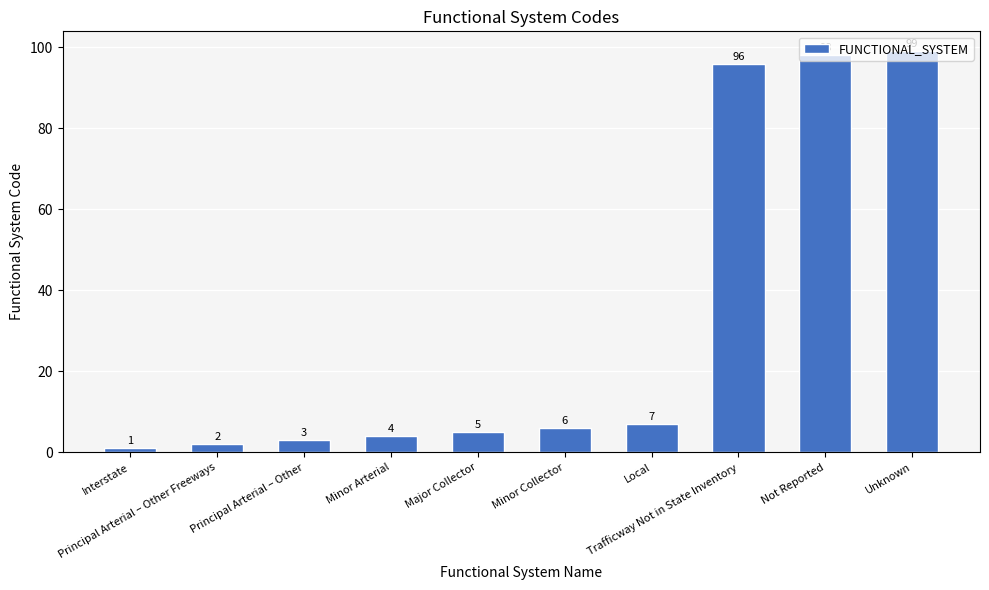

Reading left to right, what are all the values shown in this chart?

Interstate=1	Principal Arterial – Other Freeways=2	Principal Arterial – Other=3	Minor Arterial=4	Major Collector=5	Minor Collector=6	Local=7	Trafficway Not in State Inventory=96	Not Reported=98	Unknown=99